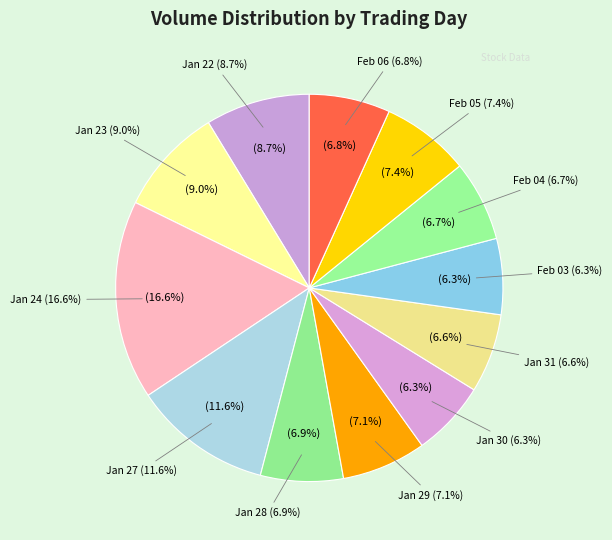

To the nearest percent, what is the combined percentage of 2020-01-24 and 2020-01-28?

24%